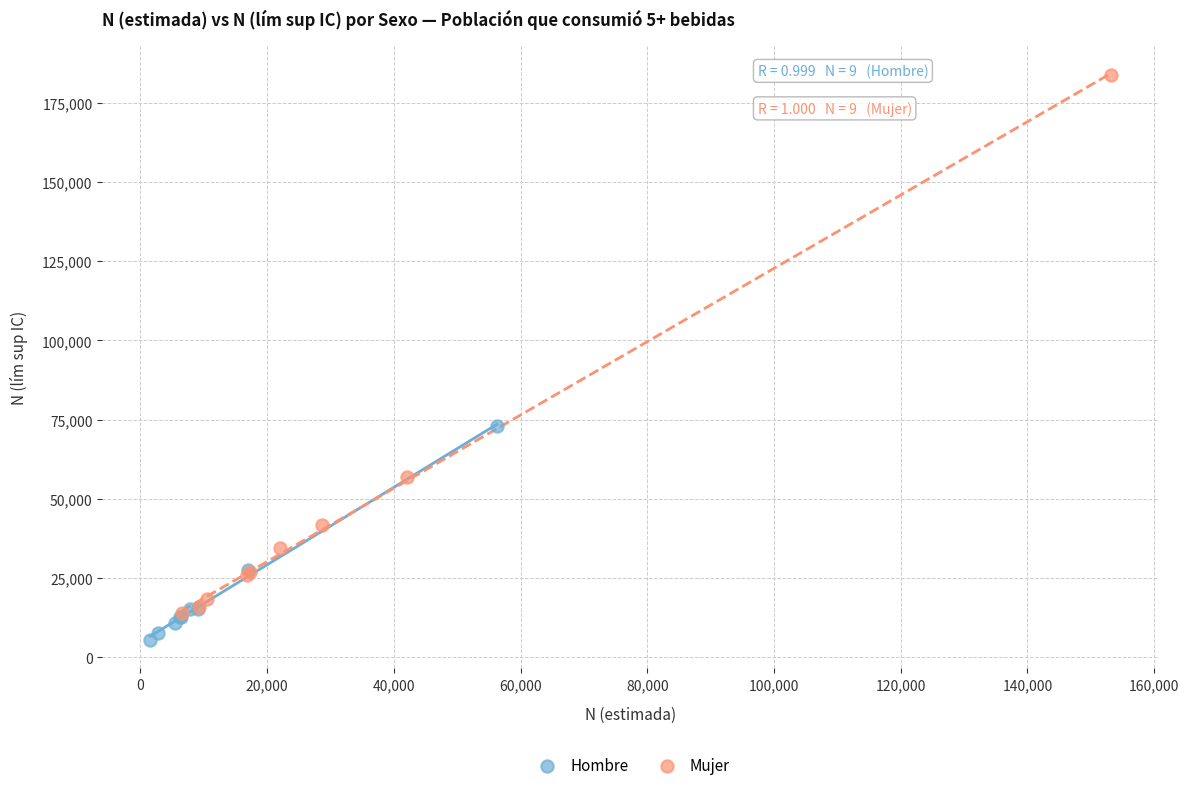

Which series reaches the maximum Y coordinate?

Mujer